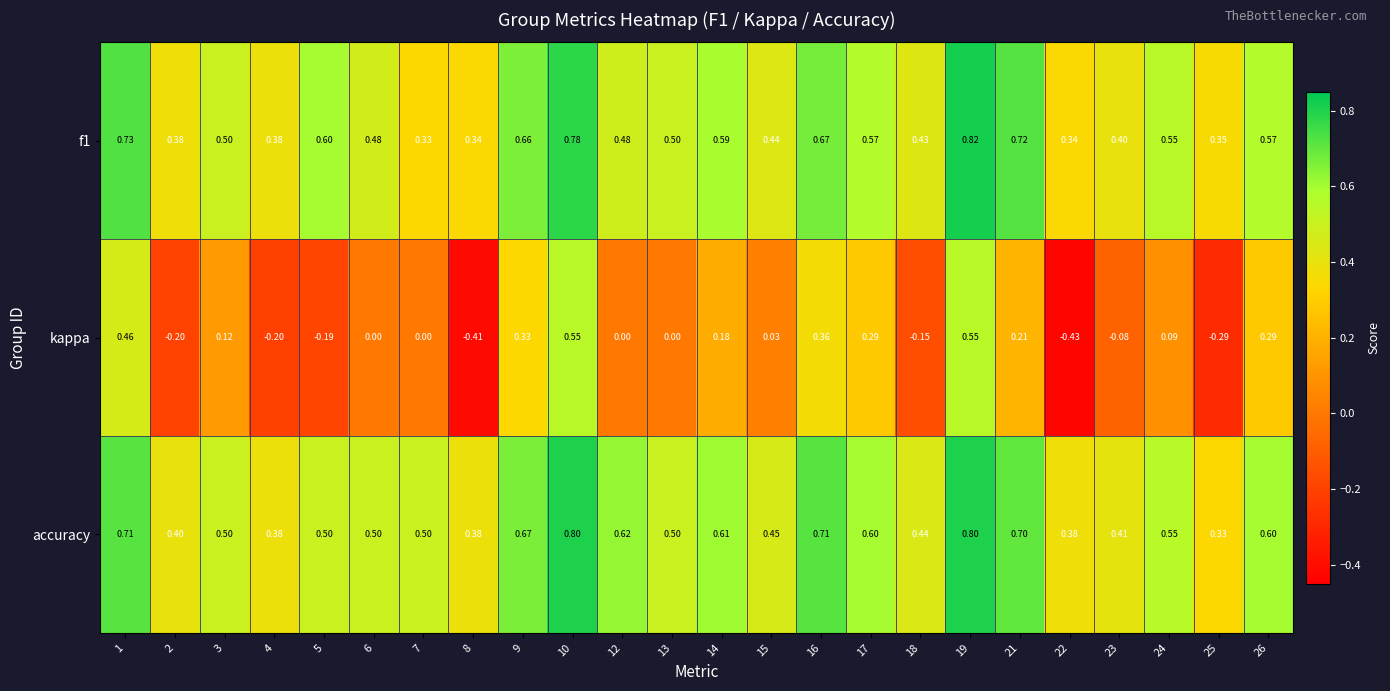

Between 9 and 25, which series saw the biggest shift?

kappa